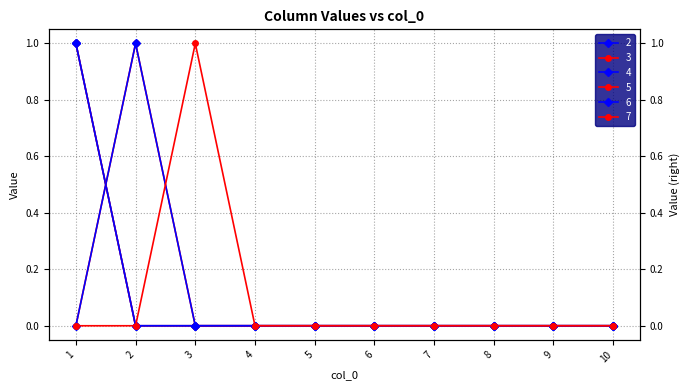

List the series in order of their peak value, lowest first.

2, 3, 4, 5, 6, 7